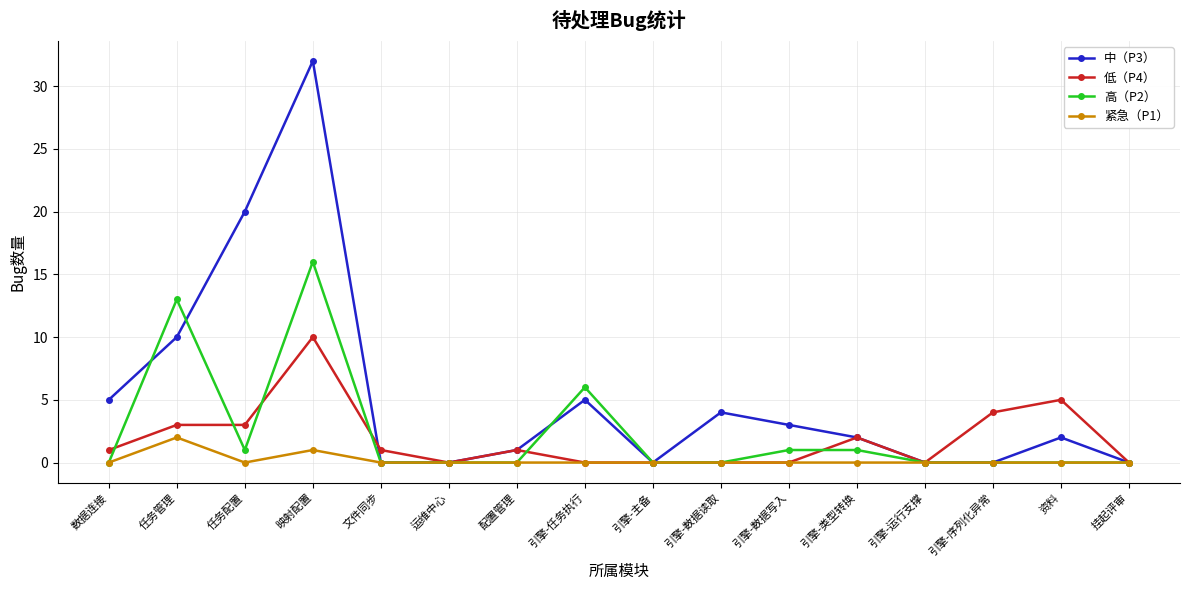

Does the chart have visible grid lines?

Yes